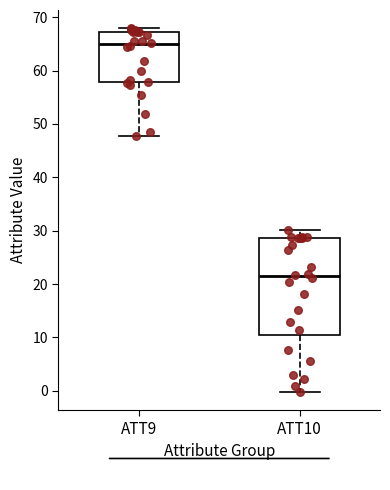

Which box's median line is the highest?

ATT9